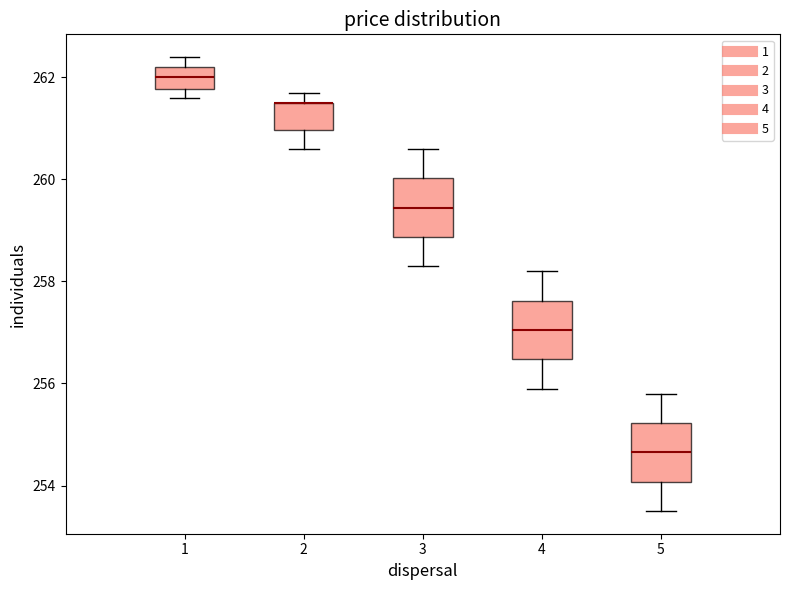

Reading left to right, read every box against the y-axis: the position of its median line, the range the box covers, and the ends of its whiskers. The values are not printed on the chart, so give them approximately, as read against the axis.

1: median 262.0, box 261.8 to 262.2, whiskers 261.6 to 262.4
2: median 261.6 (drawn on the box's upper edge), box 261.0 to 261.6, whiskers 260.6 to 261.8
3: median 259.4, box 258.8 to 260.0, whiskers 258.4 to 260.6
4: median 257.0, box 256.4 to 257.6, whiskers 256.0 to 258.2
5: median 254.6, box 254.0 to 255.2, whiskers 253.6 to 255.8